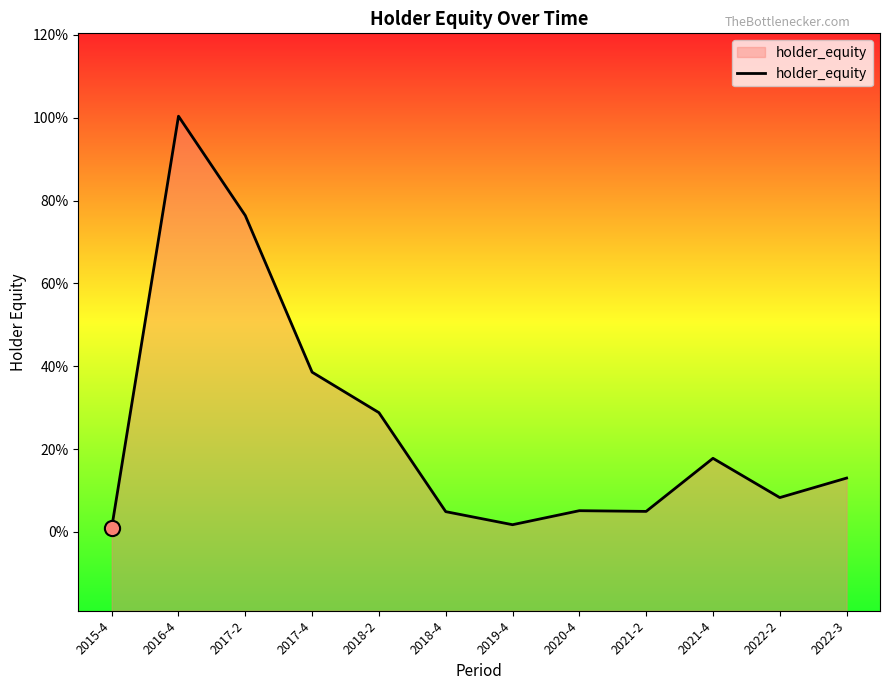

What is the change in value from 2021-2 to 2022-3?

+0.1